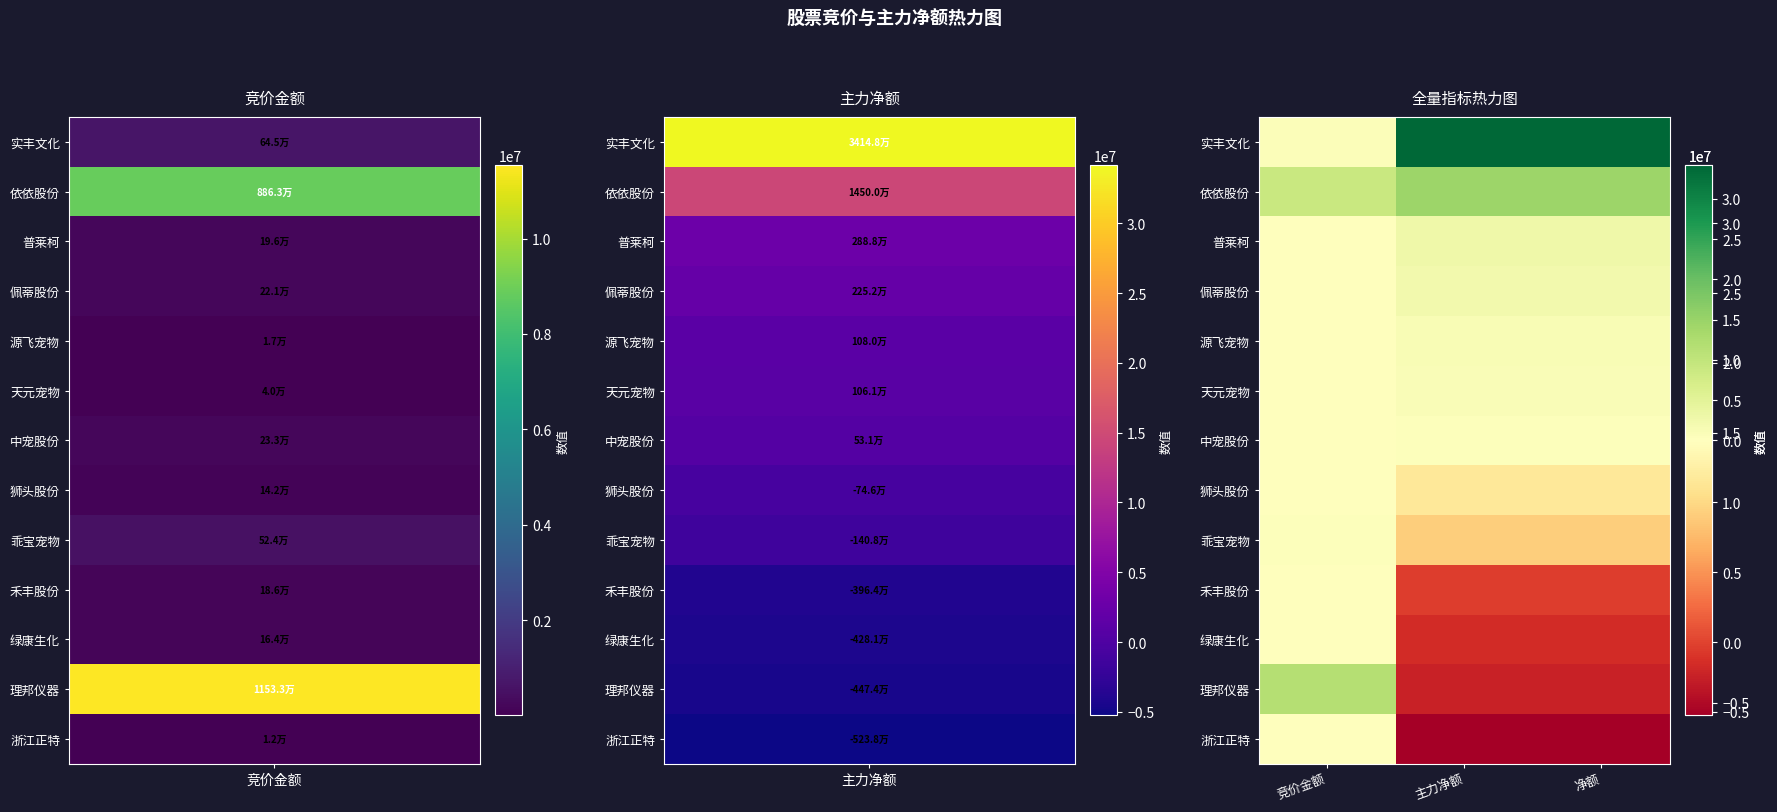

Rank the series at 竞价金额 from highest to lowest value.

理邦仪器, 依依股份, 实丰文化, 乖宝宠物, 中宠股份, 佩蒂股份, 普莱柯, 禾丰股份, 绿康生化, 狮头股份, 天元宠物, 源飞宠物, 浙江正特